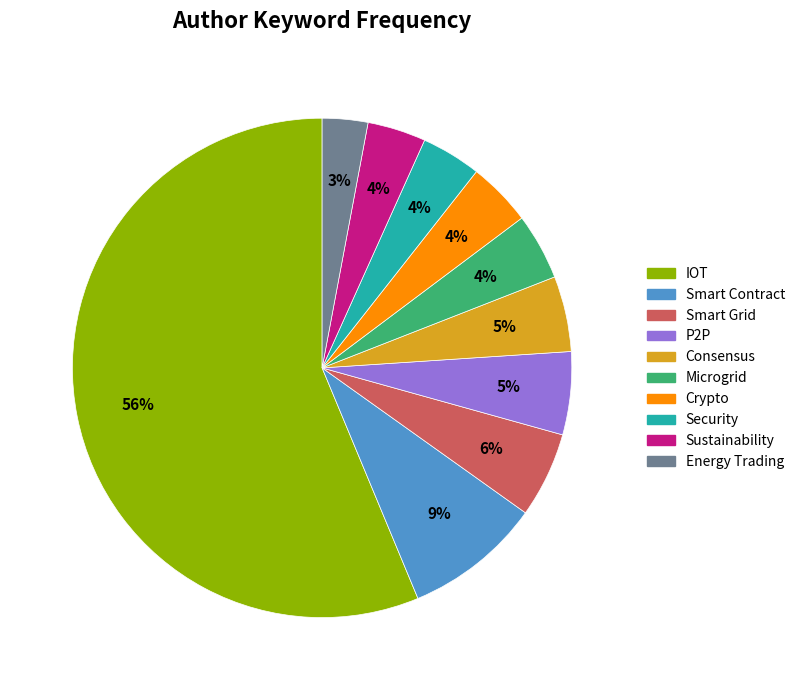

Which category accounts for the majority?

IOT